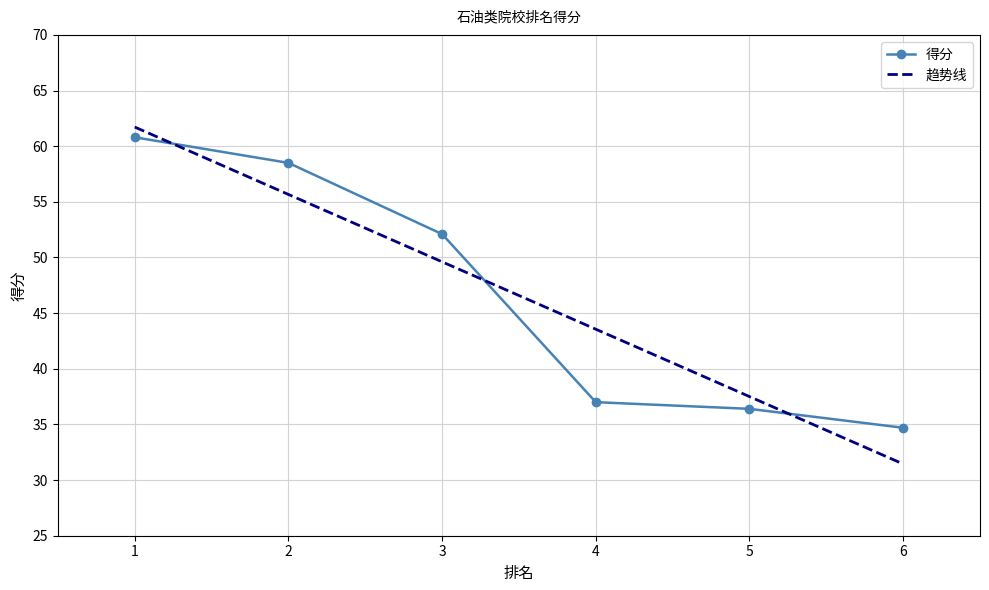

Where does the data first go above 52?

1